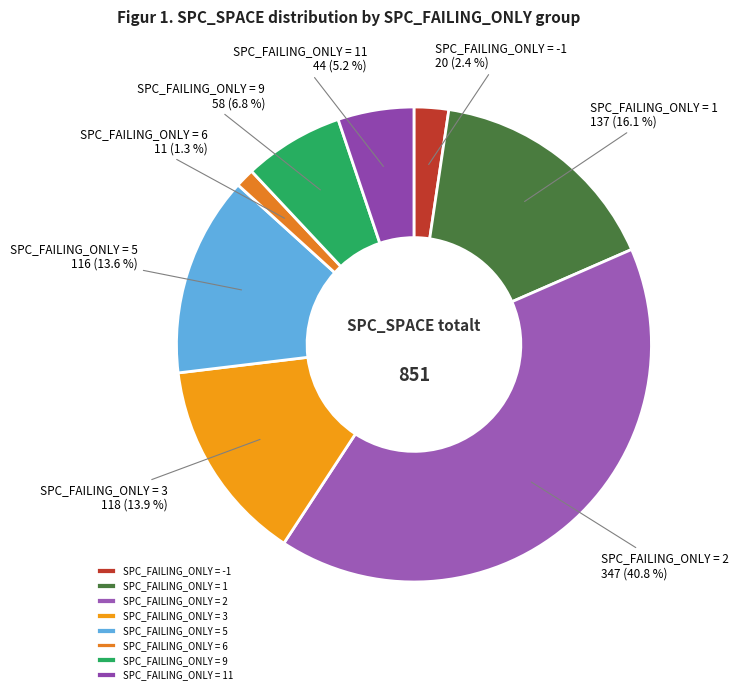

Combined, do SPC_FAILING_ONLY = 6 and SPC_FAILING_ONLY = -1 account for over 50%?

No